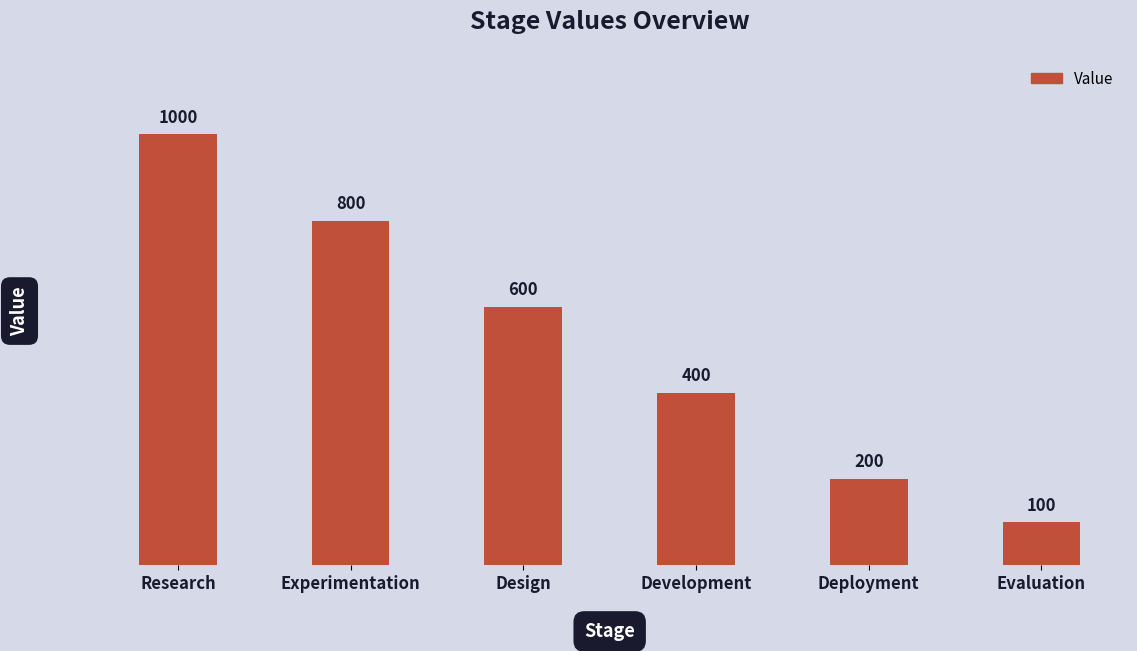

The value at Evaluation is 54. True or false?

False